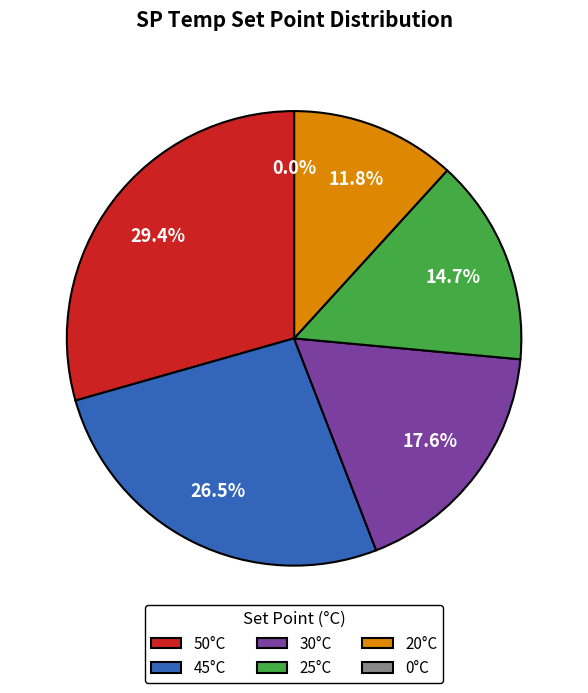

Approximately how many times larger is the value at 45°C compared to 20°C?

2.2